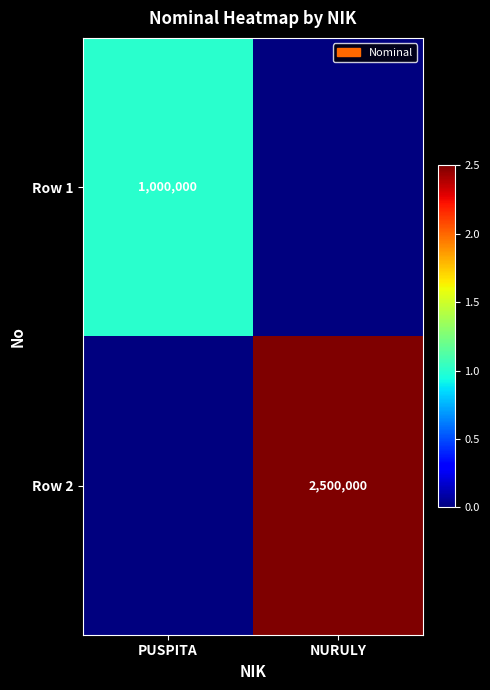

What is the total value across all series at PUSPITA?

1000000